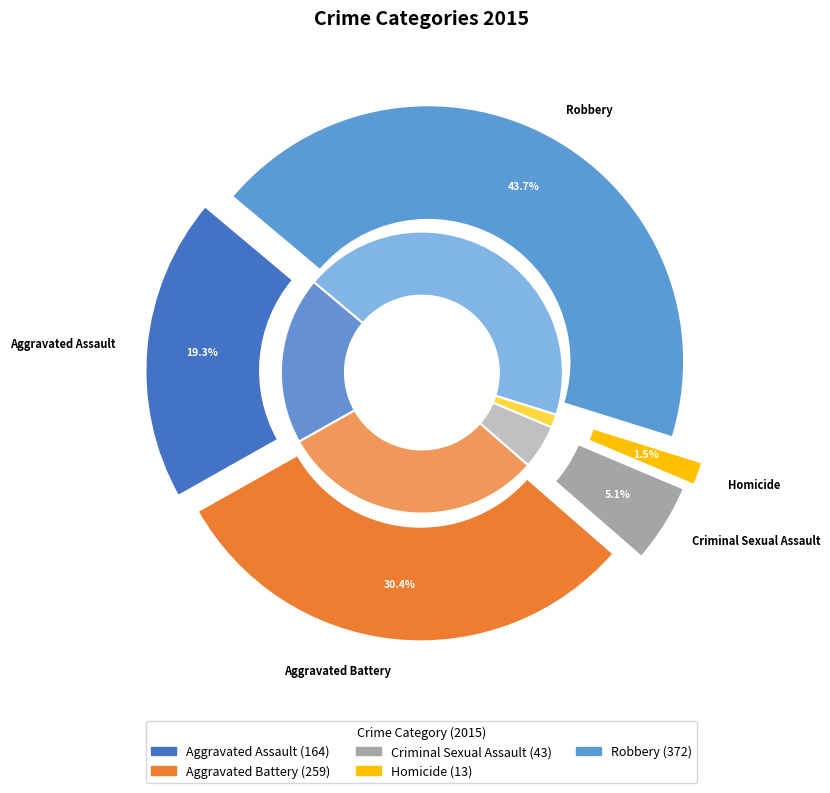

What is the change in value from Homicide to Robbery?

+359